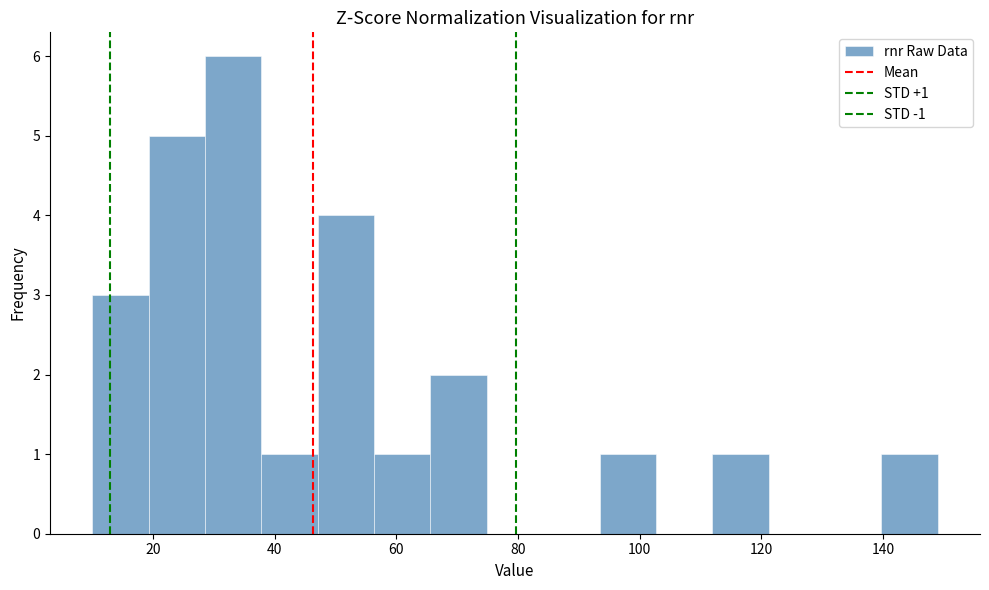

Over which range of the x-axis is the bar tallest?

28 to 38